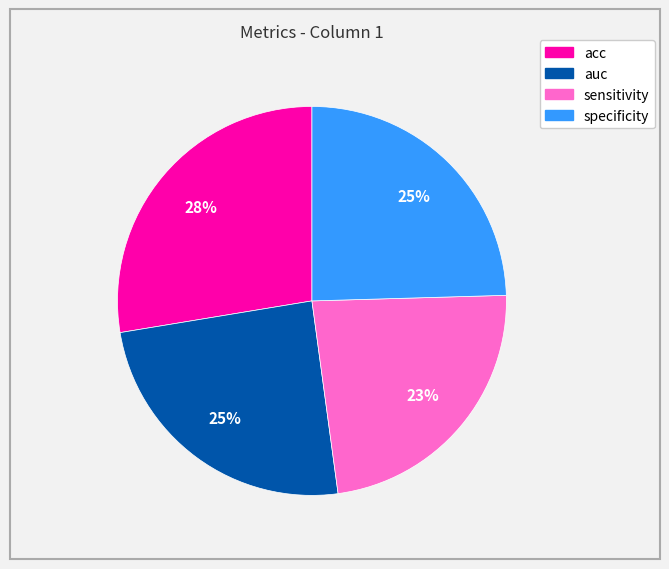

Does auc represent more than half of the total?

No